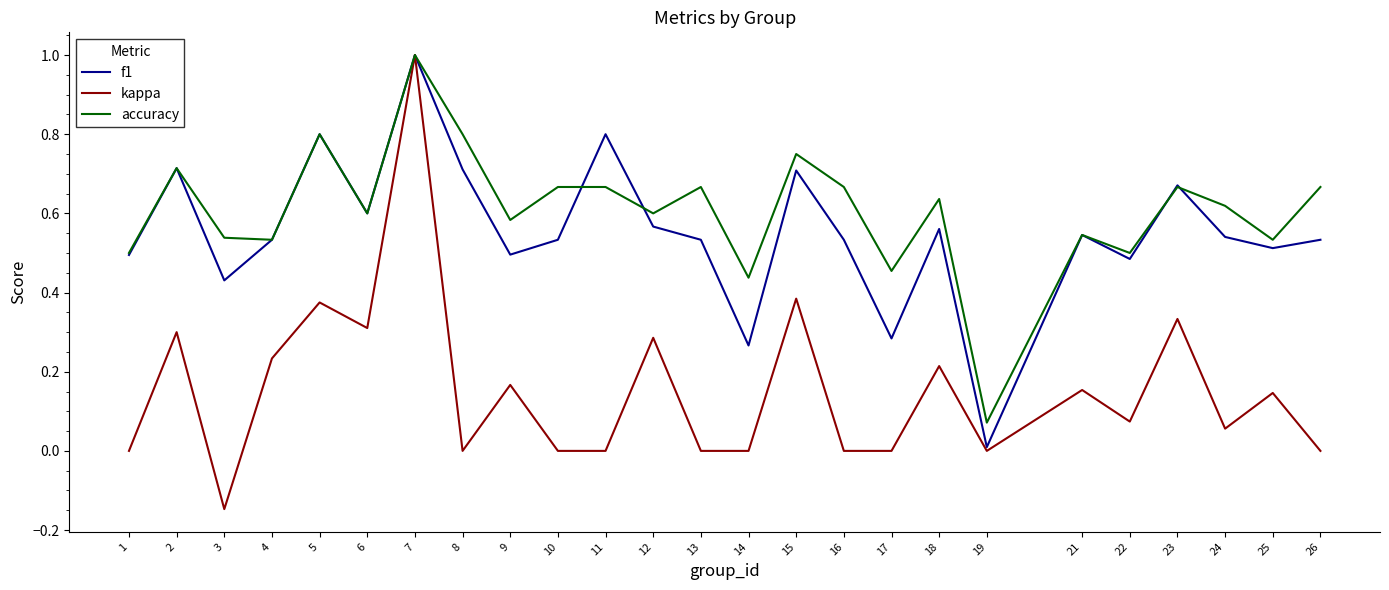

Where is the first local minimum for kappa?

3